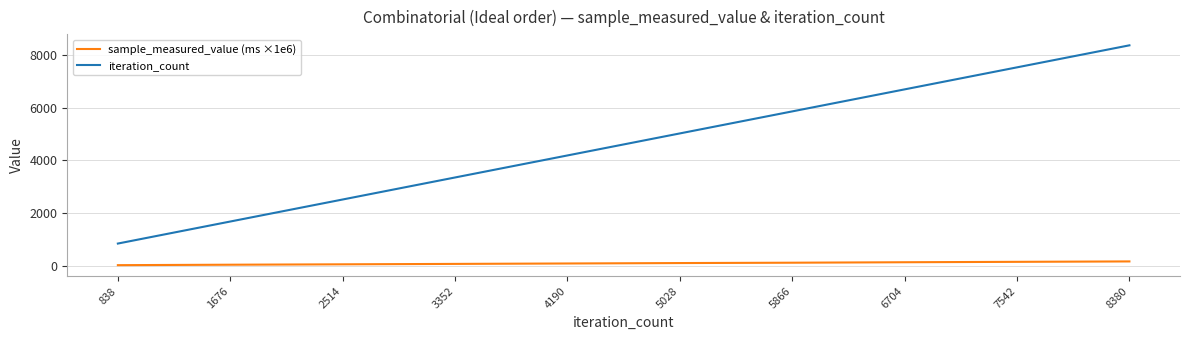

True or false: iteration_count and sample_measured_value (ms ×1e6) cross at least once.

False